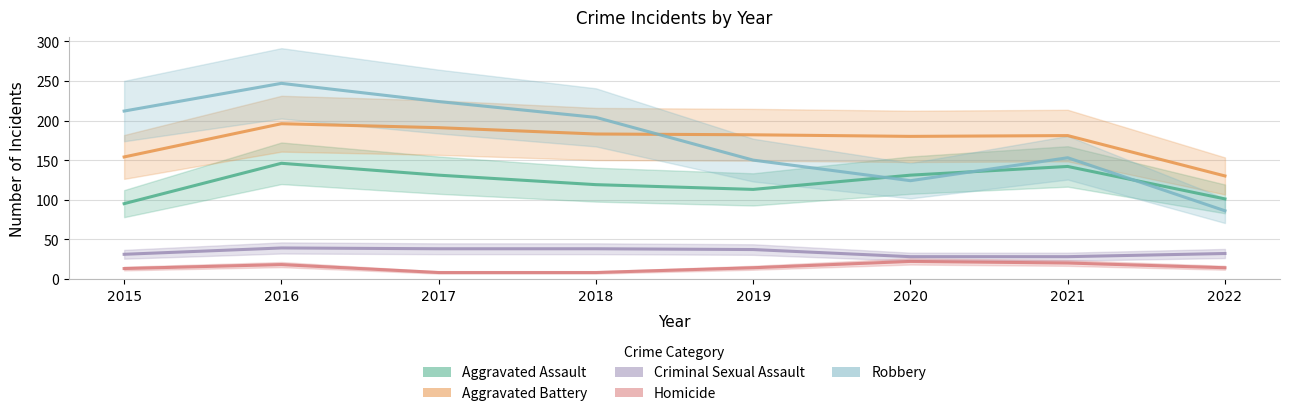

What is the greatest value displayed?

247